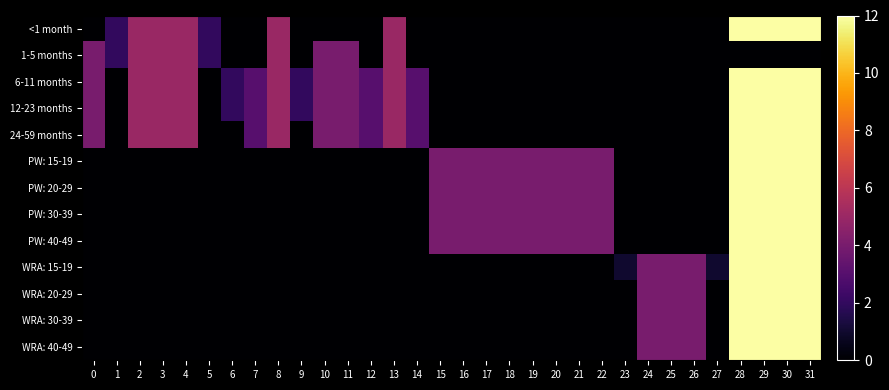

Reading right to left, extract all data points from this chart.

<1 month: 31=12	30=12	29=12	28=12	27=0	26=0	25=0	24=0	23=0	22=0	21=0	20=0	19=0	18=0	17=0	16=0	15=0	14=0	13=5	12=0	11=0	10=0	9=0	8=5	7=0	6=0	5=2	4=5	3=5	2=5	1=2	0=0
1-5 months: 31=0	30=0	29=0	28=0	27=0	26=0	25=0	24=0	23=0	22=0	21=0	20=0	19=0	18=0	17=0	16=0	15=0	14=0	13=5	12=0	11=4	10=4	9=0	8=5	7=0	6=0	5=2	4=5	3=5	2=5	1=2	0=4
6-11 months: 31=12	30=12	29=12	28=12	27=0	26=0	25=0	24=0	23=0	22=0	21=0	20=0	19=0	18=0	17=0	16=0	15=0	14=3	13=5	12=3	11=4	10=4	9=2	8=5	7=3	6=2	5=0	4=5	3=5	2=5	1=0	0=4
12-23 months: 31=12	30=12	29=12	28=12	27=0	26=0	25=0	24=0	23=0	22=0	21=0	20=0	19=0	18=0	17=0	16=0	15=0	14=3	13=5	12=3	11=4	10=4	9=2	8=5	7=3	6=2	5=0	4=5	3=5	2=5	1=0	0=4
24-59 months: 31=12	30=12	29=12	28=12	27=0	26=0	25=0	24=0	23=0	22=0	21=0	20=0	19=0	18=0	17=0	16=0	15=0	14=3	13=5	12=3	11=4	10=4	9=0	8=5	7=3	6=0	5=0	4=5	3=5	2=5	1=0	0=4
PW: 15-19: 31=12	30=12	29=12	28=12	27=0	26=0	25=0	24=0	23=0	22=4	21=4	20=4	19=4	18=4	17=4	16=4	15=4	14=0	13=0	12=0	11=0	10=0	9=0	8=0	7=0	6=0	5=0	4=0	3=0	2=0	1=0	0=0
PW: 20-29: 31=12	30=12	29=12	28=12	27=0	26=0	25=0	24=0	23=0	22=4	21=4	20=4	19=4	18=4	17=4	16=4	15=4	14=0	13=0	12=0	11=0	10=0	9=0	8=0	7=0	6=0	5=0	4=0	3=0	2=0	1=0	0=0
PW: 30-39: 31=12	30=12	29=12	28=12	27=0	26=0	25=0	24=0	23=0	22=4	21=4	20=4	19=4	18=4	17=4	16=4	15=4	14=0	13=0	12=0	11=0	10=0	9=0	8=0	7=0	6=0	5=0	4=0	3=0	2=0	1=0	0=0
PW: 40-49: 31=12	30=12	29=12	28=12	27=0	26=0	25=0	24=0	23=0	22=4	21=4	20=4	19=4	18=4	17=4	16=4	15=4	14=0	13=0	12=0	11=0	10=0	9=0	8=0	7=0	6=0	5=0	4=0	3=0	2=0	1=0	0=0
WRA: 15-19: 31=12	30=12	29=12	28=12	27=1	26=4	25=4	24=4	23=1	22=0	21=0	20=0	19=0	18=0	17=0	16=0	15=0	14=0	13=0	12=0	11=0	10=0	9=0	8=0	7=0	6=0	5=0	4=0	3=0	2=0	1=0	0=0
WRA: 20-29: 31=12	30=12	29=12	28=12	27=0	26=4	25=4	24=4	23=0	22=0	21=0	20=0	19=0	18=0	17=0	16=0	15=0	14=0	13=0	12=0	11=0	10=0	9=0	8=0	7=0	6=0	5=0	4=0	3=0	2=0	1=0	0=0
WRA: 30-39: 31=12	30=12	29=12	28=12	27=0	26=4	25=4	24=4	23=0	22=0	21=0	20=0	19=0	18=0	17=0	16=0	15=0	14=0	13=0	12=0	11=0	10=0	9=0	8=0	7=0	6=0	5=0	4=0	3=0	2=0	1=0	0=0
WRA: 40-49: 31=12	30=12	29=12	28=12	27=0	26=4	25=4	24=4	23=0	22=0	21=0	20=0	19=0	18=0	17=0	16=0	15=0	14=0	13=0	12=0	11=0	10=0	9=0	8=0	7=0	6=0	5=0	4=0	3=0	2=0	1=0	0=0